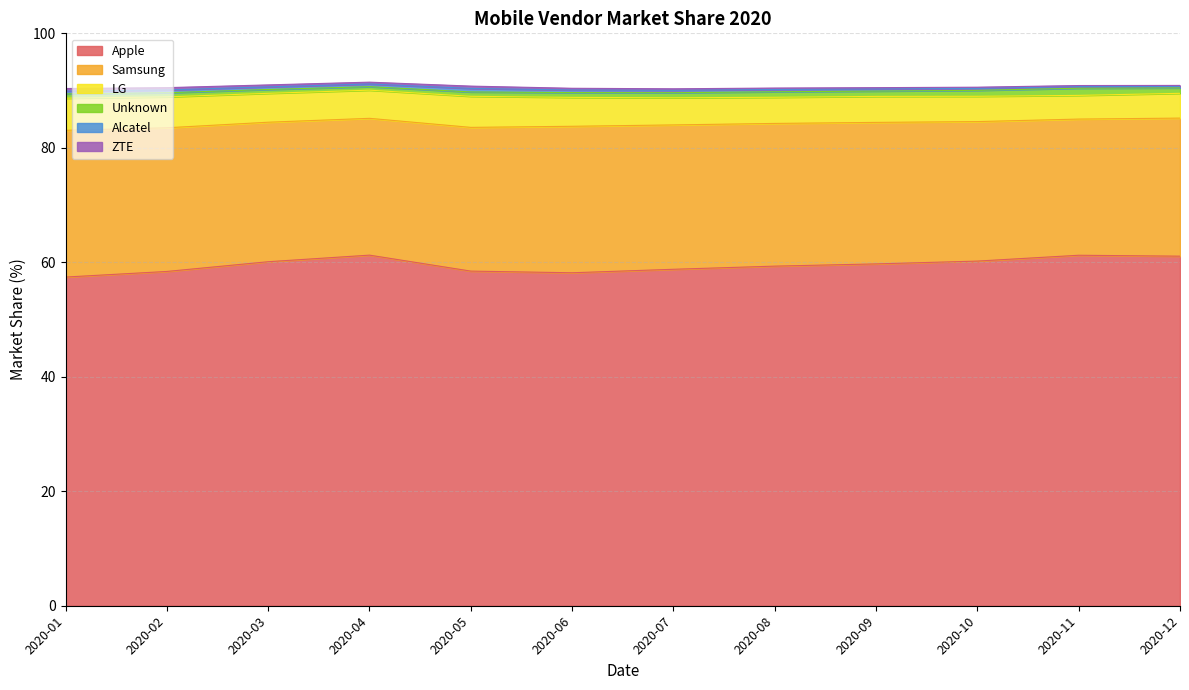

True or false: Alcatel and ZTE cross at least once.

False